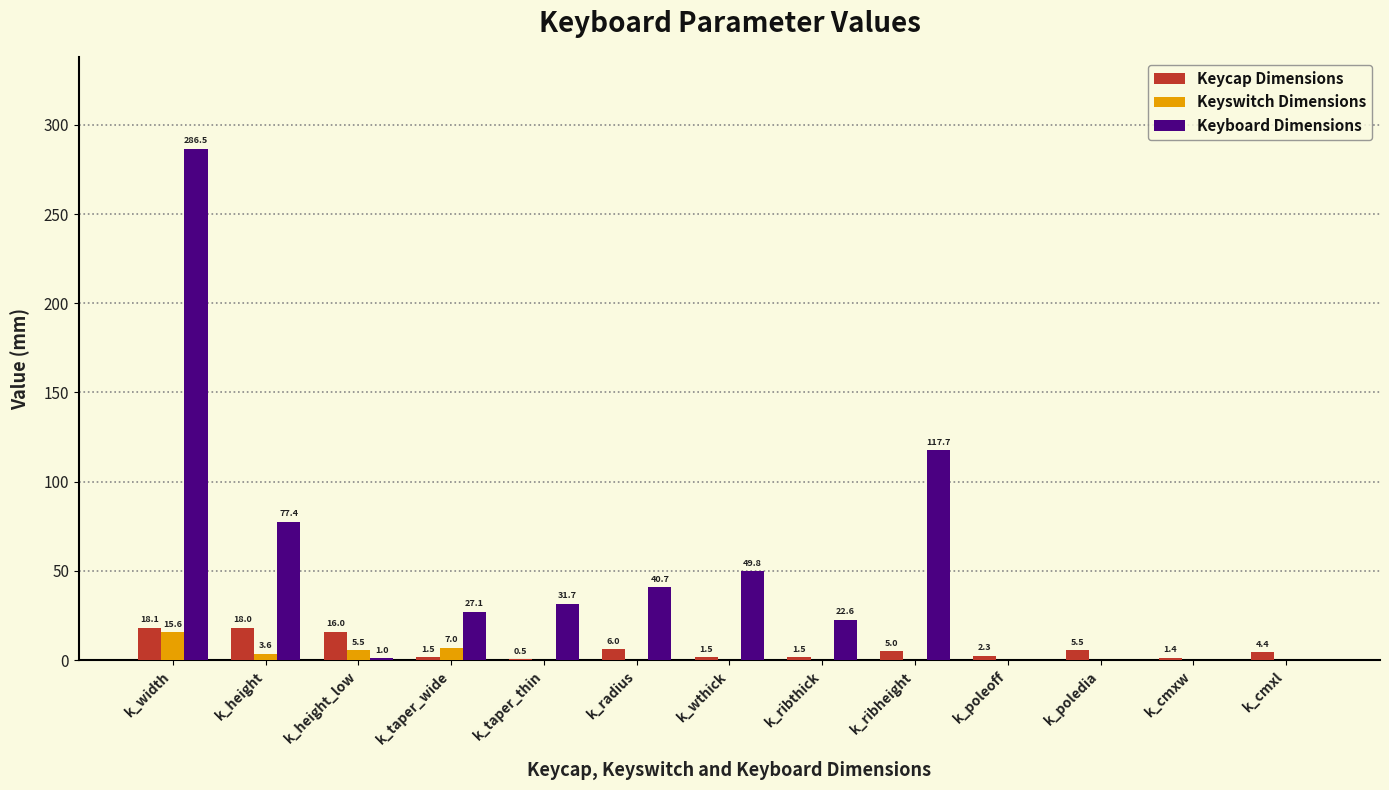

At which label does Keycap Dimensions first exceed 4?

k_width